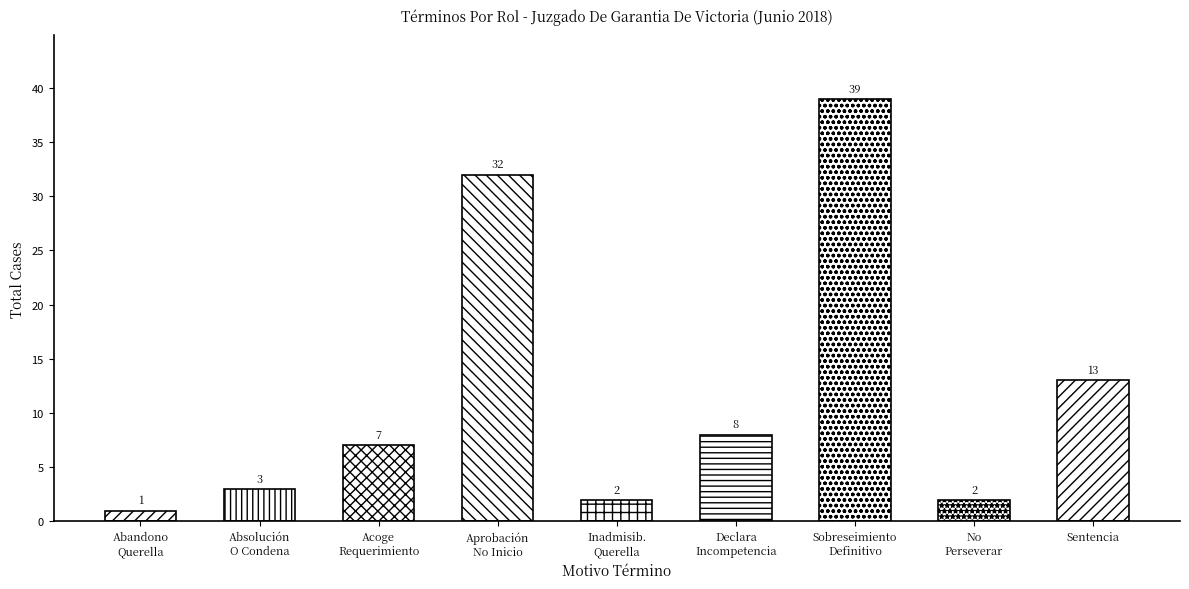

List the labels in order of value, largest first.

Declara Sobreseimiento Definitivo., Aprobación No Inicio Investigación., Sentencia., Declara Incompetencia., Acoge Requerimiento (Monitorio)., Absolución O Condena., Declara Inadmisibilidad De La Querella., No Perseverar En El Procedimiento., Abandono De La Querella